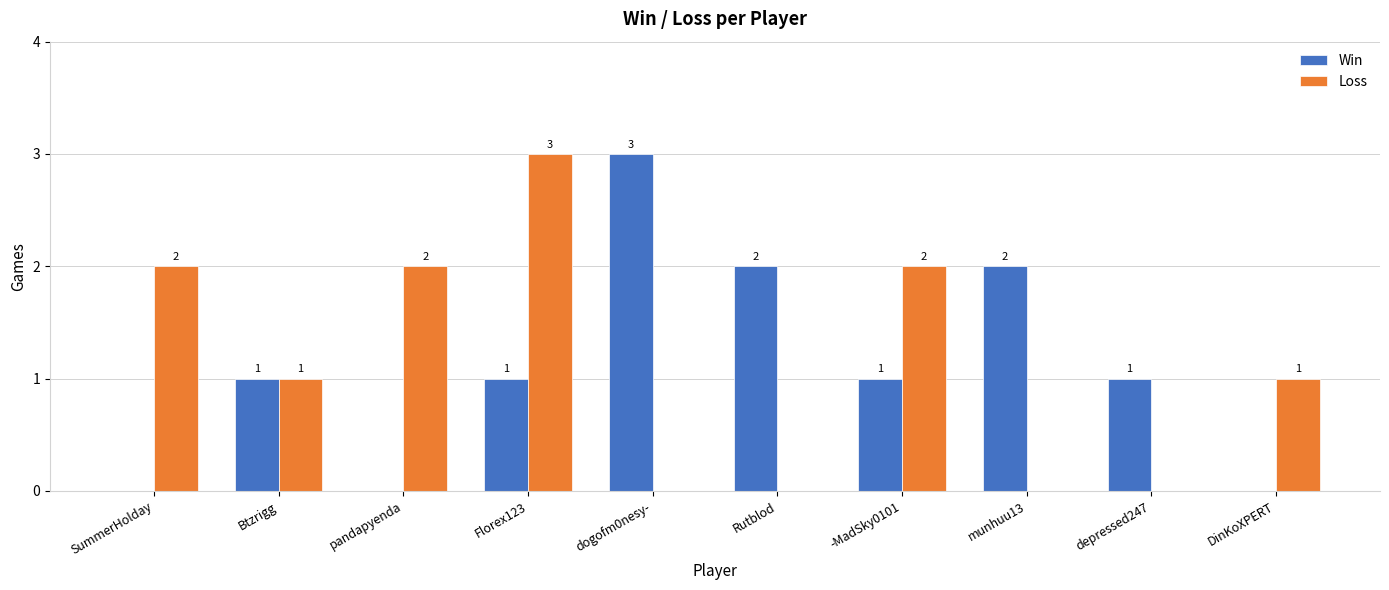

True or false: Loss has a value of 0 at Btzrigg.

False